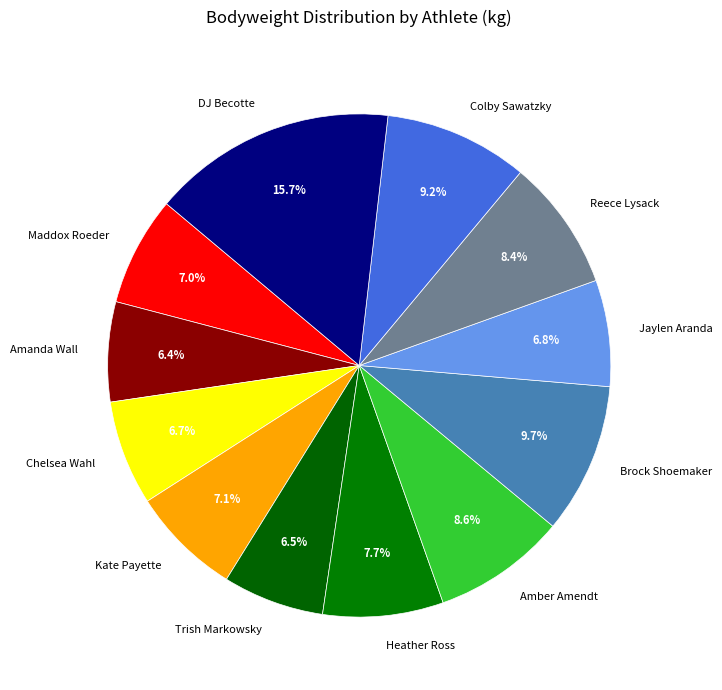

To the nearest percent, what percentage of the pie is Jaylen Aranda?

7%